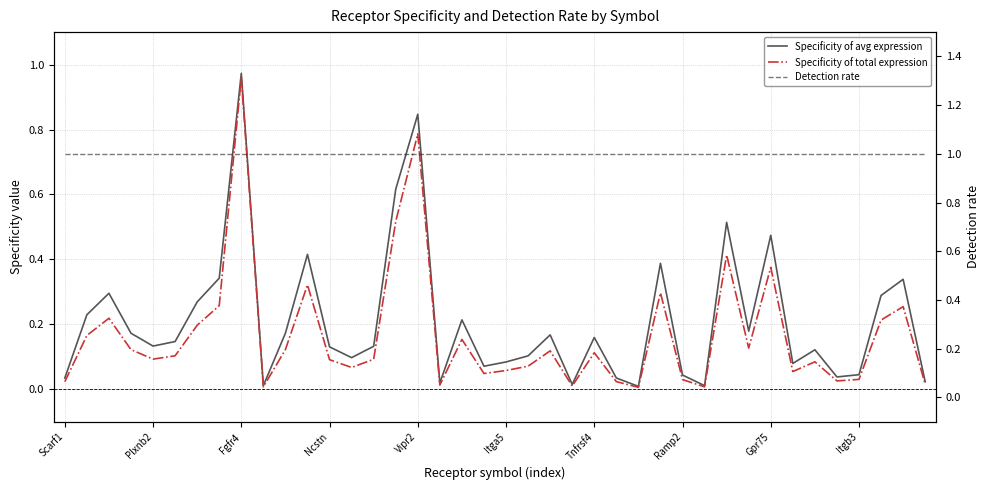

What value does the Specificity of total expression series have at Ncstn?

0.1